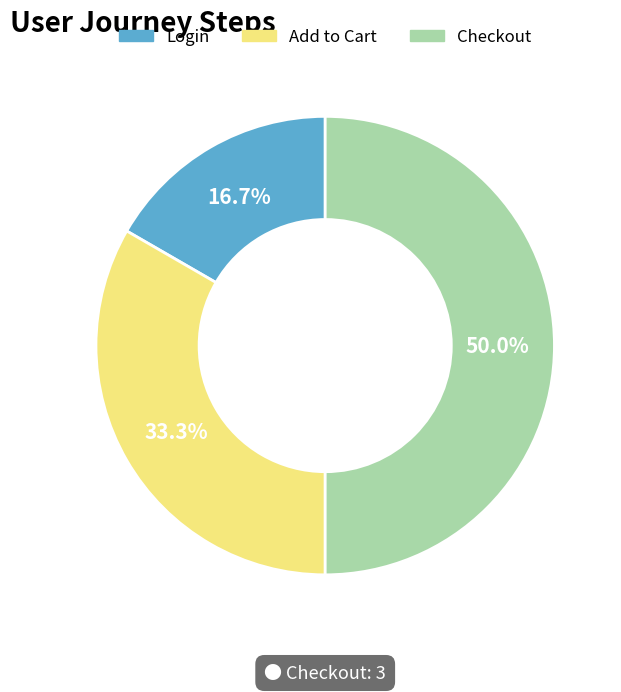

What percentage is the Login slice, to the nearest percent?

17%